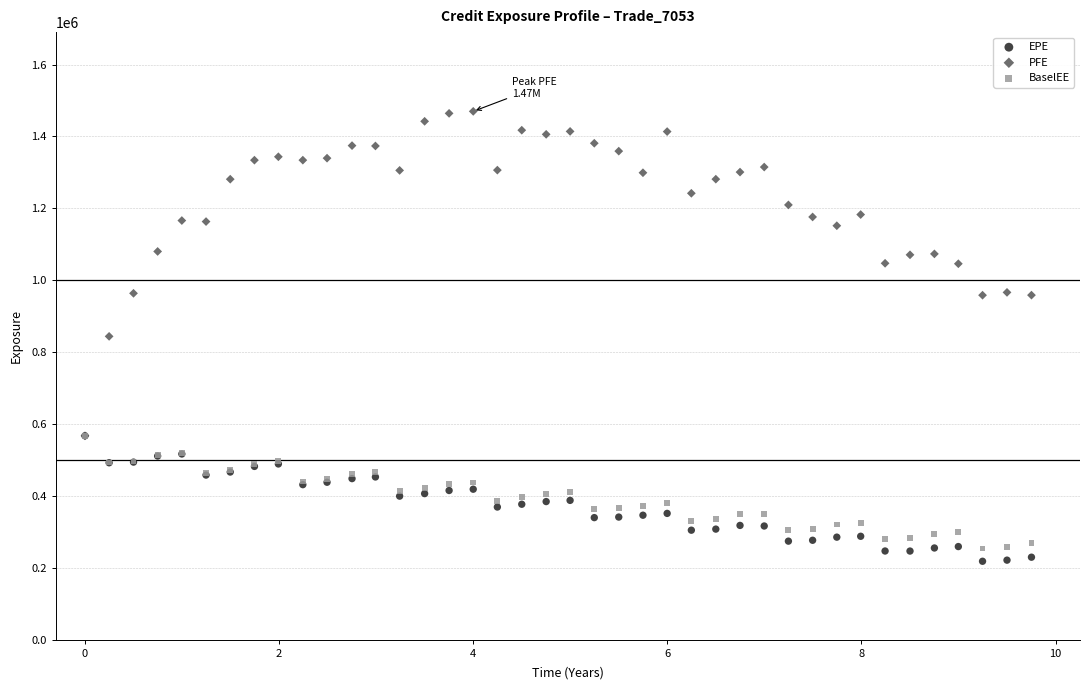

Which series has the largest Y range (max minus min)?

PFE